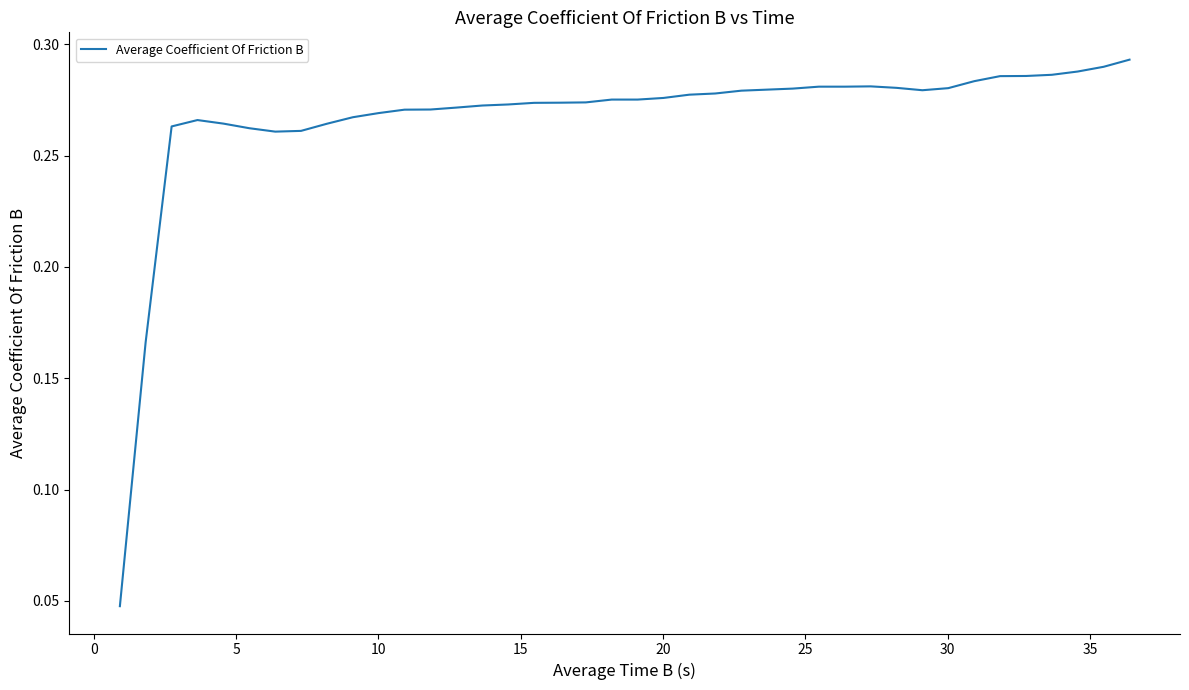

How many lines are shown in the chart?

1